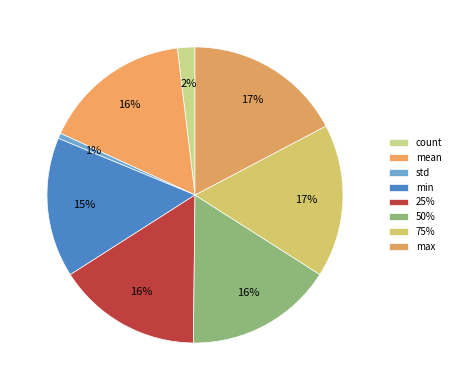

Rank the categories by value from highest to lowest.

max, 75%, mean, 50%, 25%, min, count, std